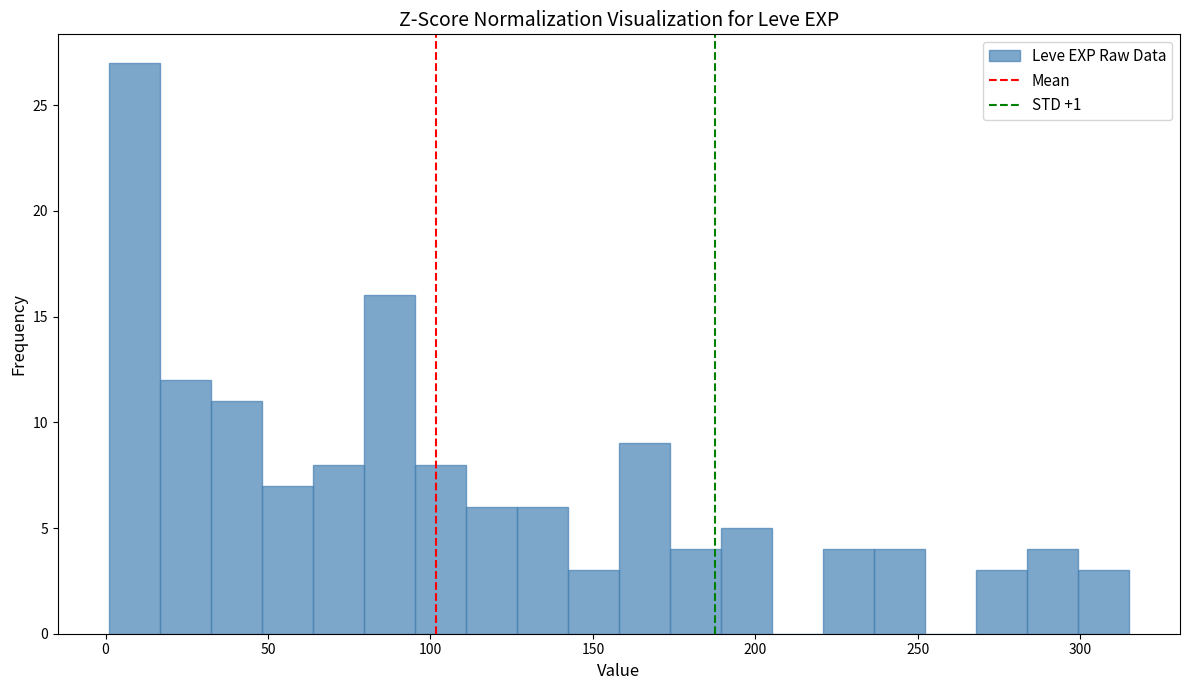

Read against the x-axis, roughly where is the centre of the tallest bar?

10